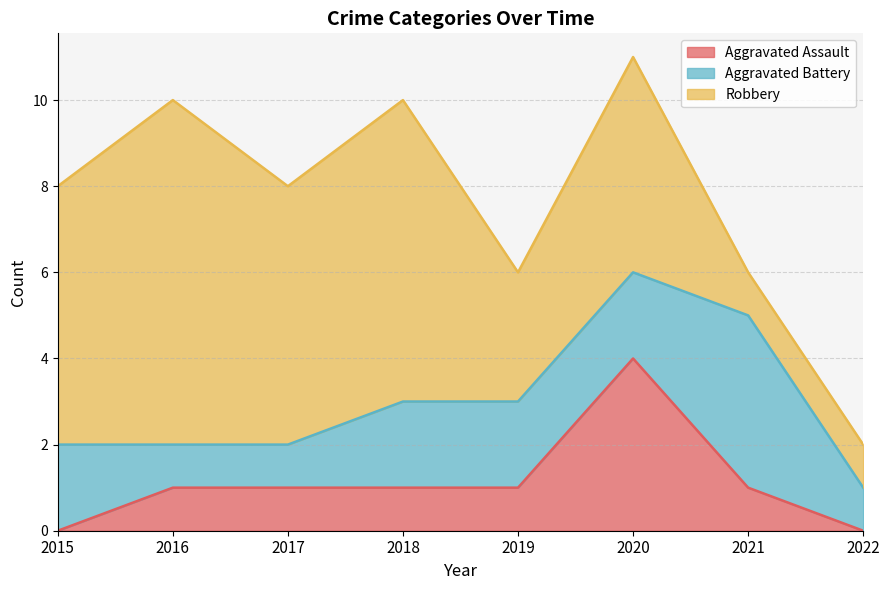

Which series ends up on top after the final intersection of Robbery and Aggravated Battery?

Aggravated Battery